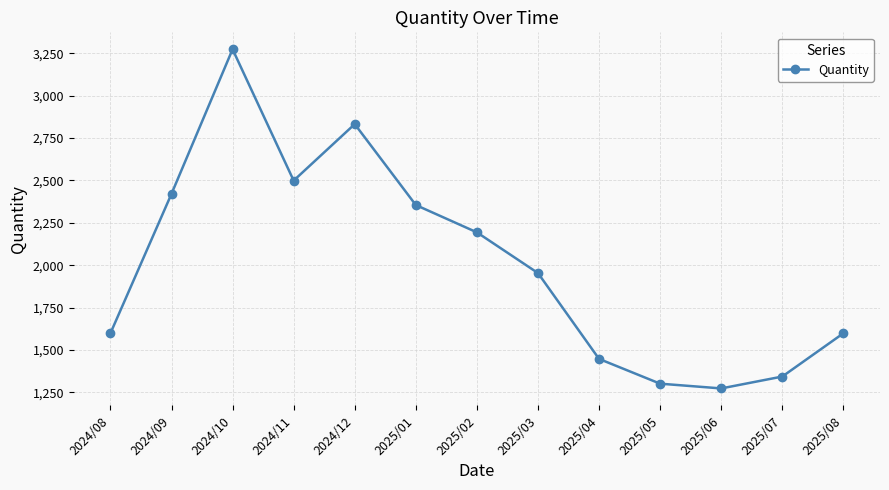

The chart shows a value of 2355 at 2025/01. True or false?

True